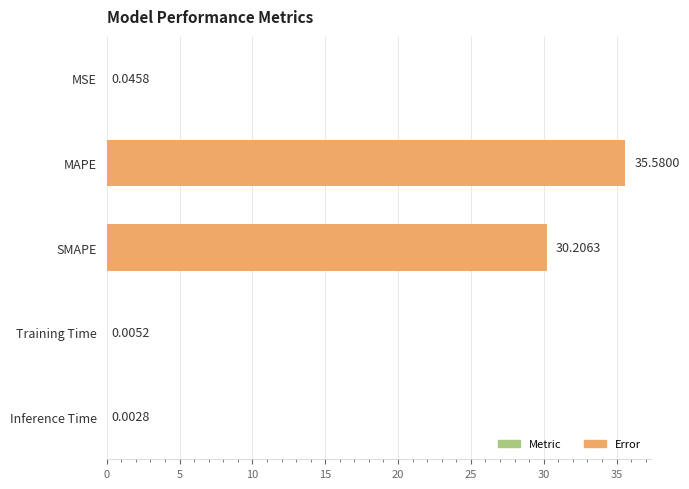

At which label is the value closest to 17?

SMAPE